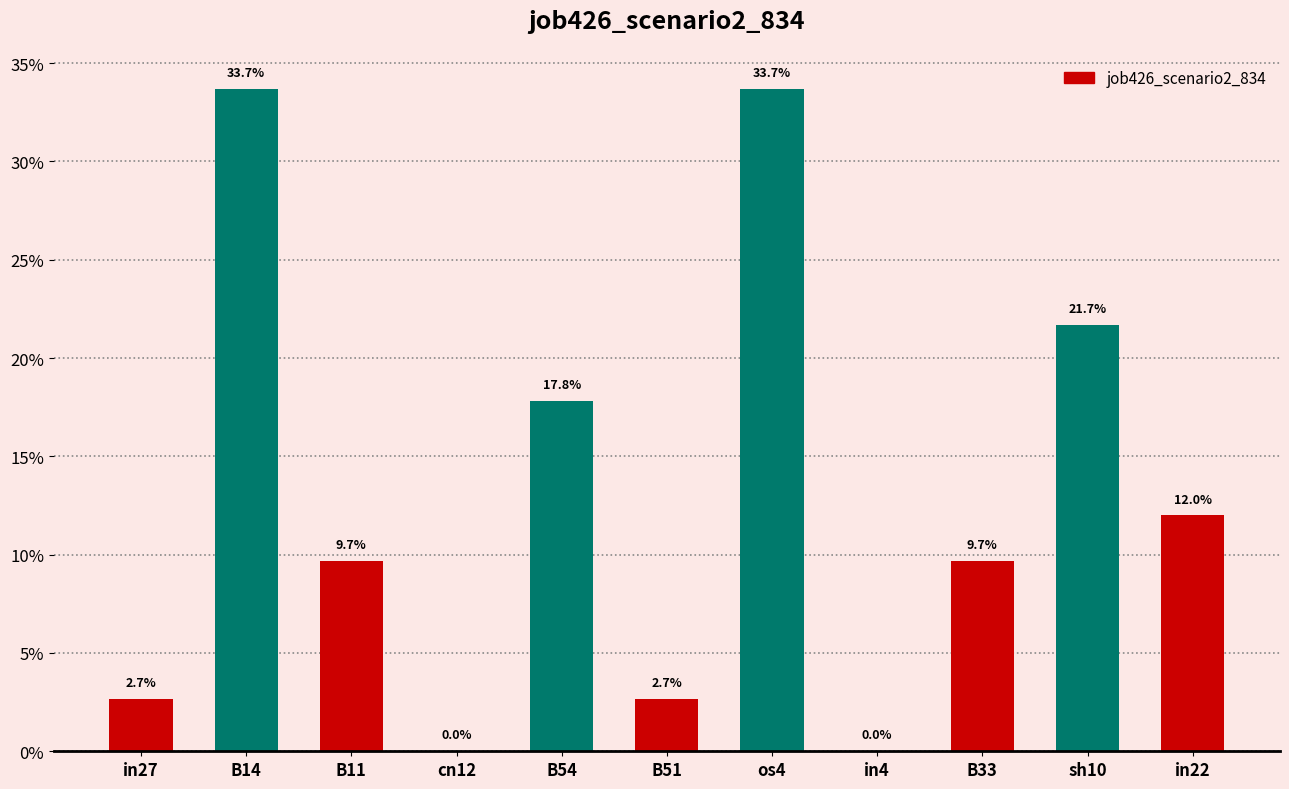

List the labels in order of value, largest first.

B14, os4, sh10, B54, in22, B11, B33, in27, B51, cn12, in4